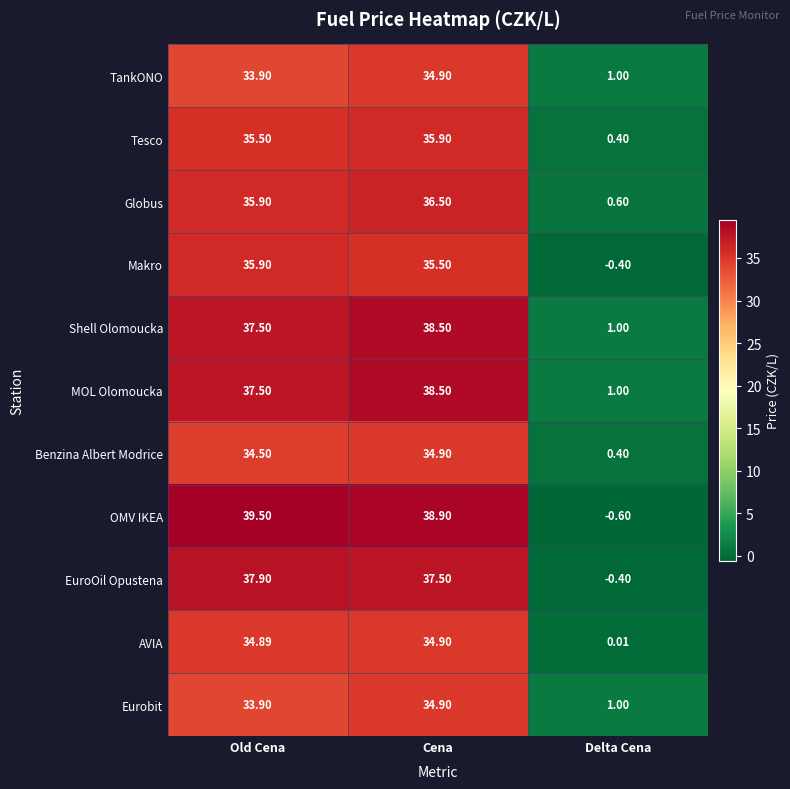

Where is Eurobit nearest to the value 17?

Delta Cena